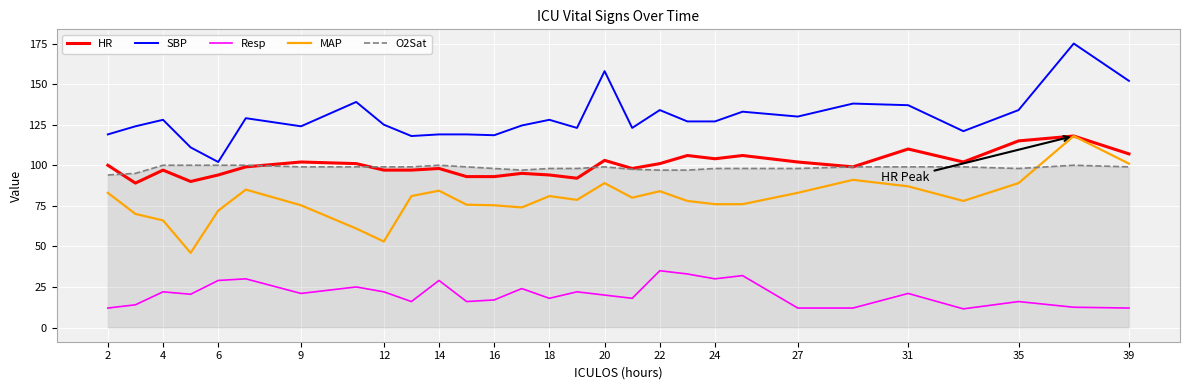

What is the greatest value displayed?

175.0